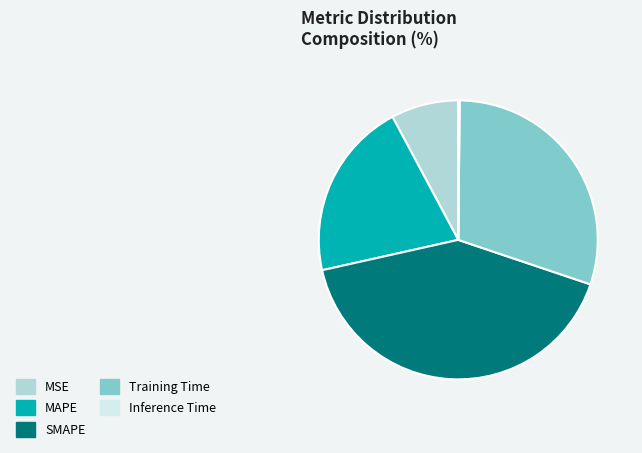

True or false: Training Time accounts for 30% of the total.

True